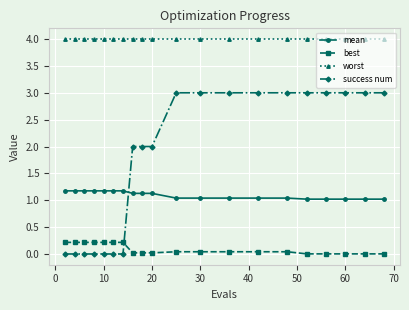

What is the sum of all best values?

1.8